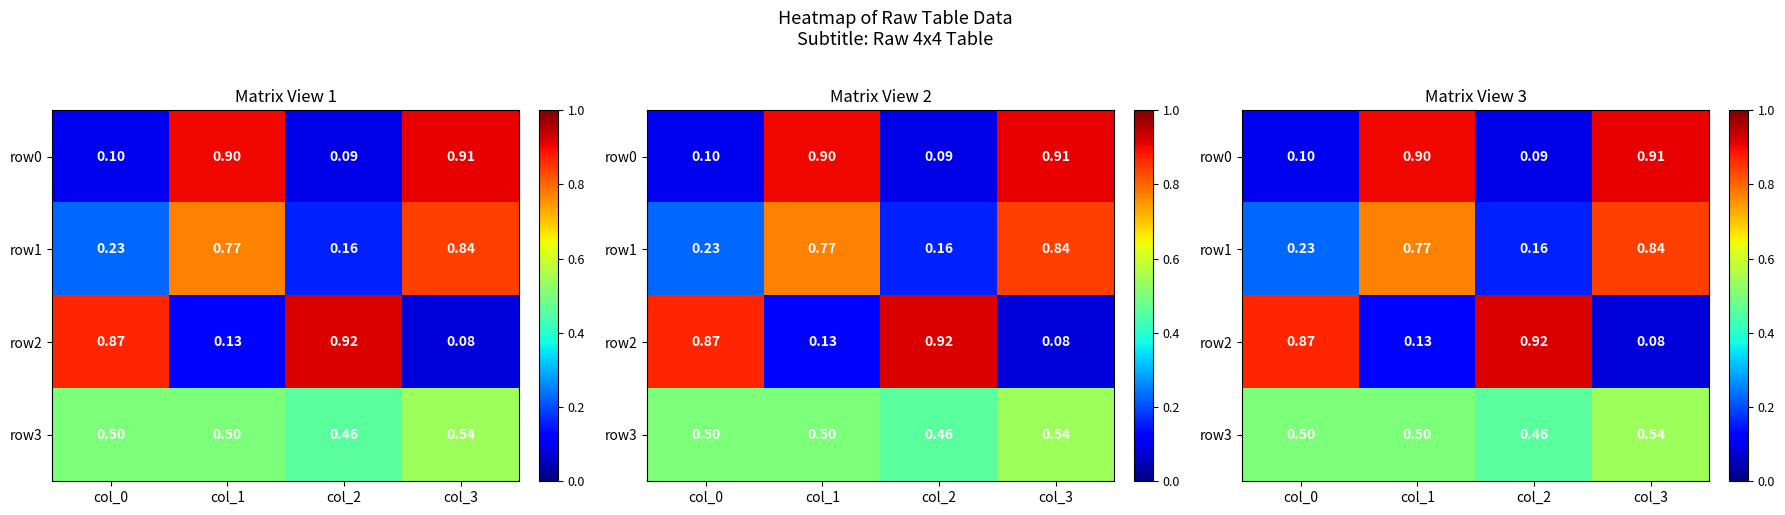

What is the difference between the second highest and minimum values in the row2 series?

0.8